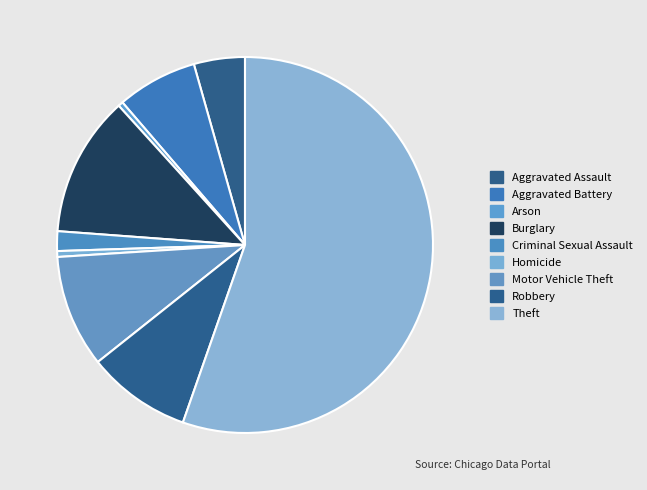

How many segments does this pie chart have?

9